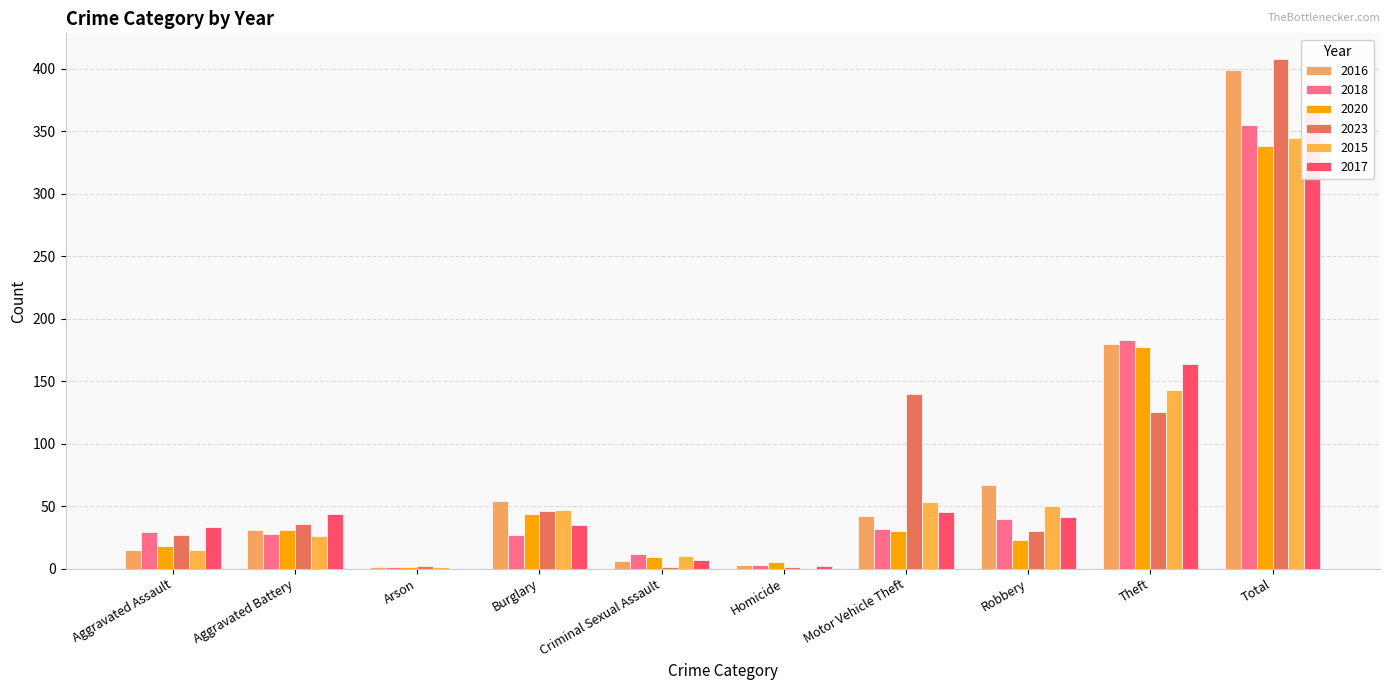

Which series has the largest range (max minus min)?

2023